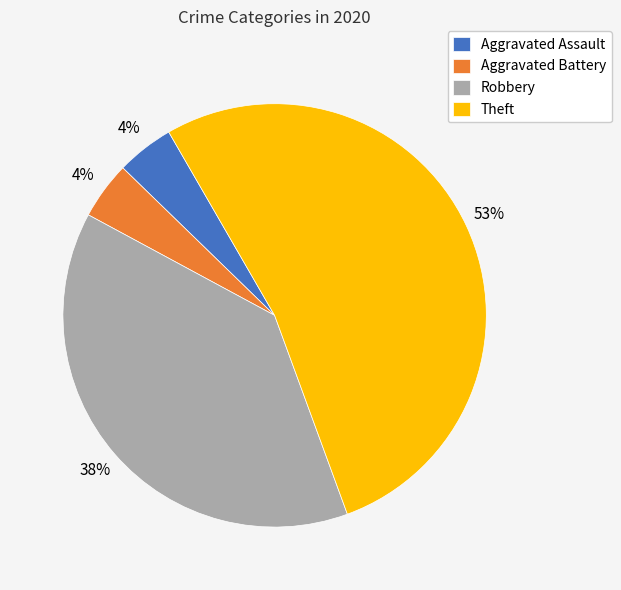

How many segments does this pie chart have?

4